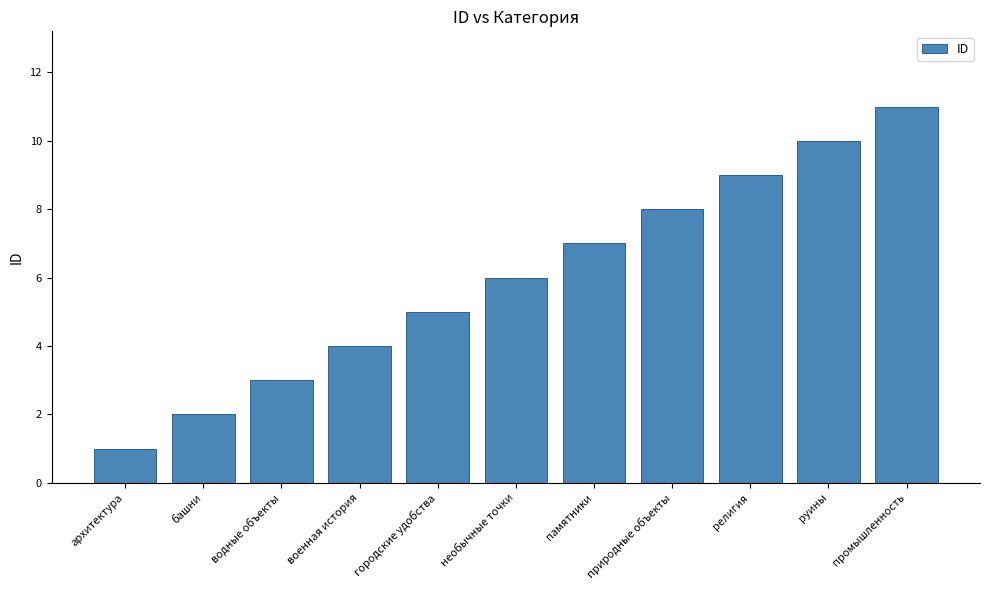

Reading left to right, list all the values displayed in this chart.

1	2	3	4	5	6	7	8	9	10	11